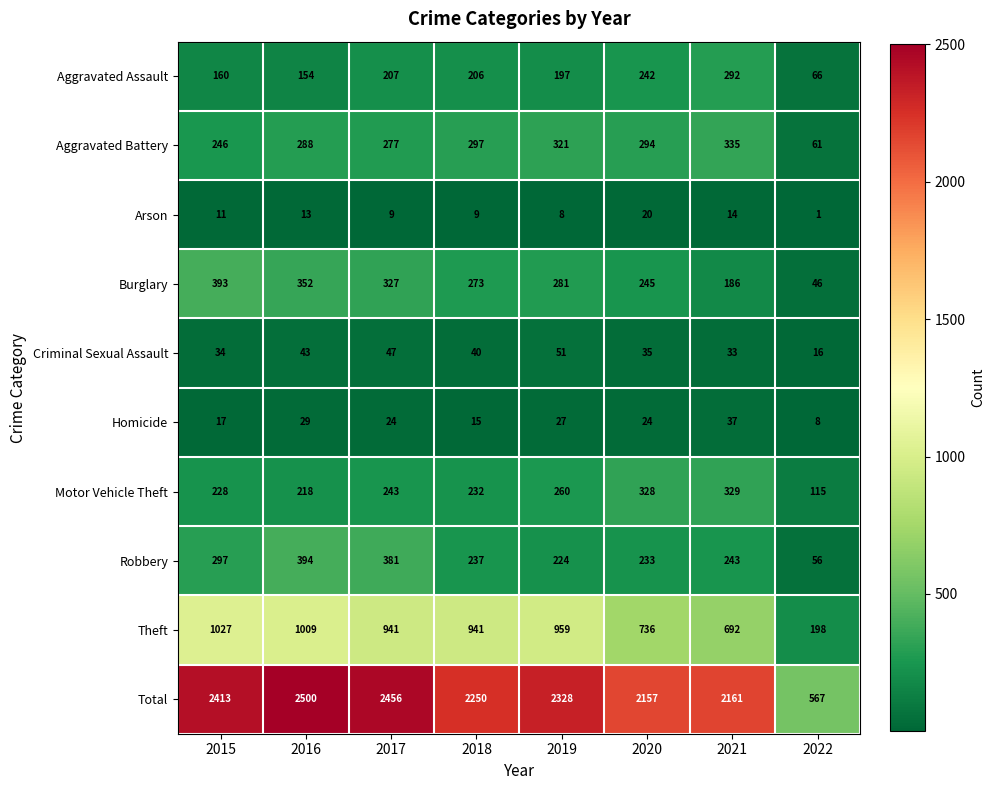

At which label does Theft first exceed 941?

2015